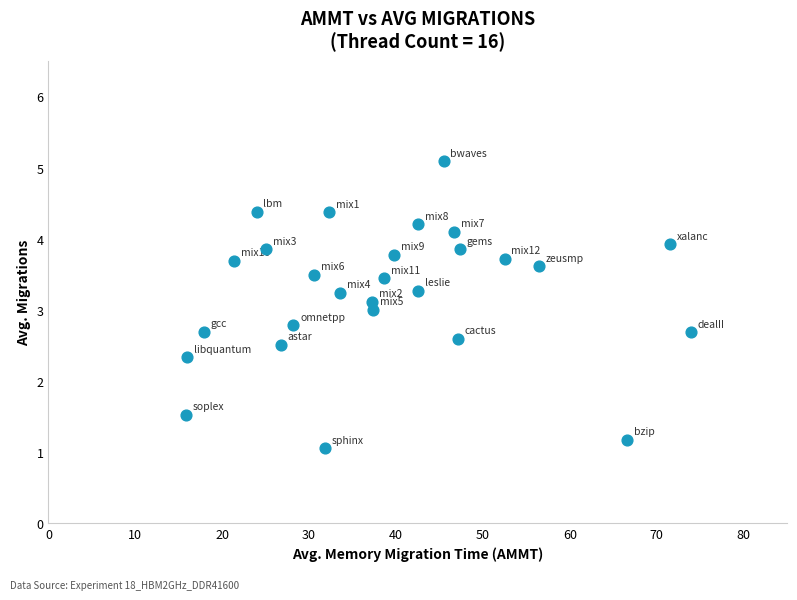

What is the range of Y values (max minus min)?

4.0